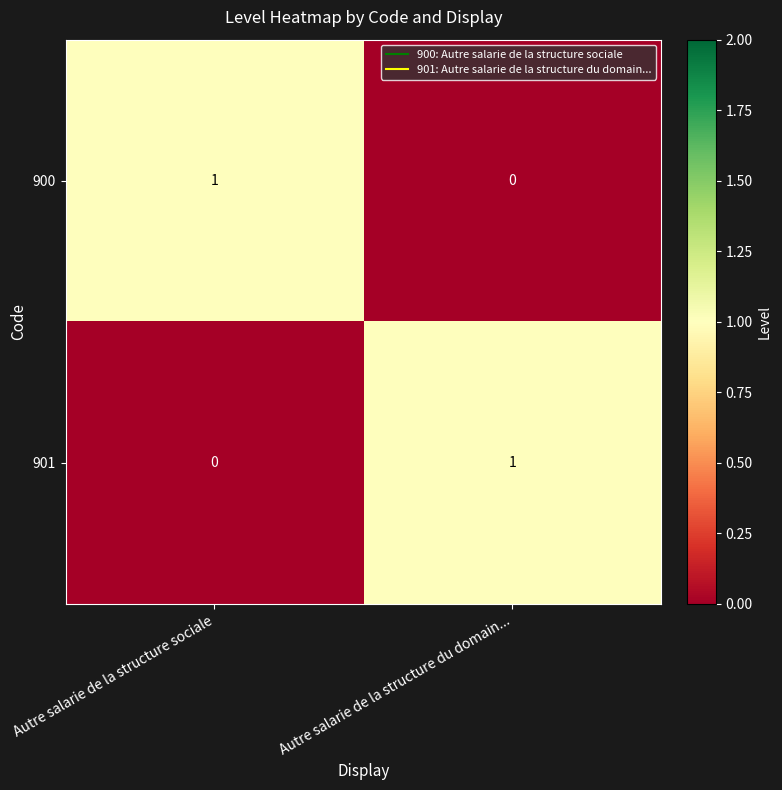

Which category has the lowest value in the 901 series?

Autre salarie de la structure sociale